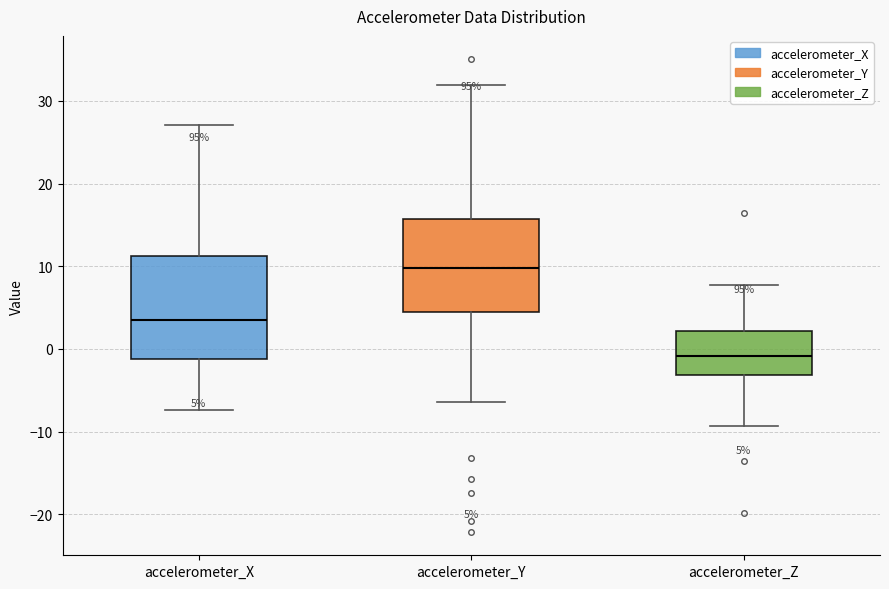

Which box has the highest median line?

accelerometer_Y